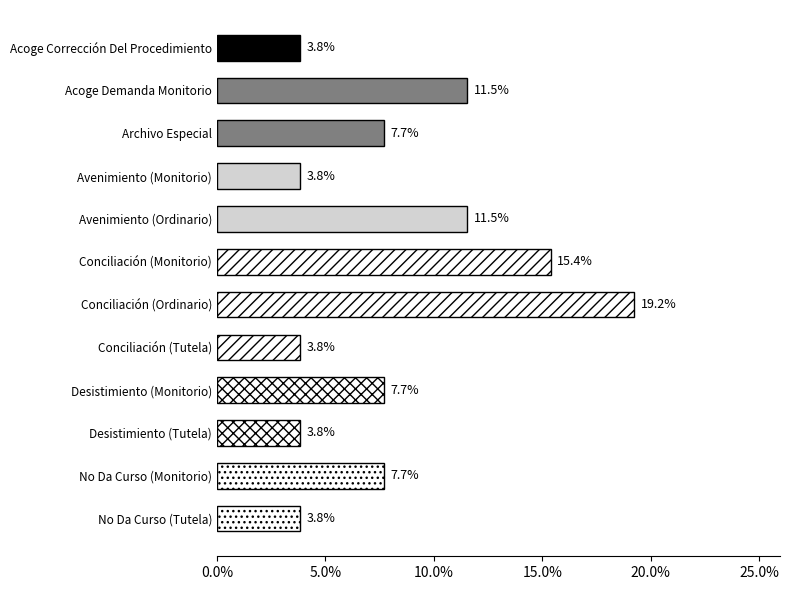

What is the minimum value shown in the chart?

3.8